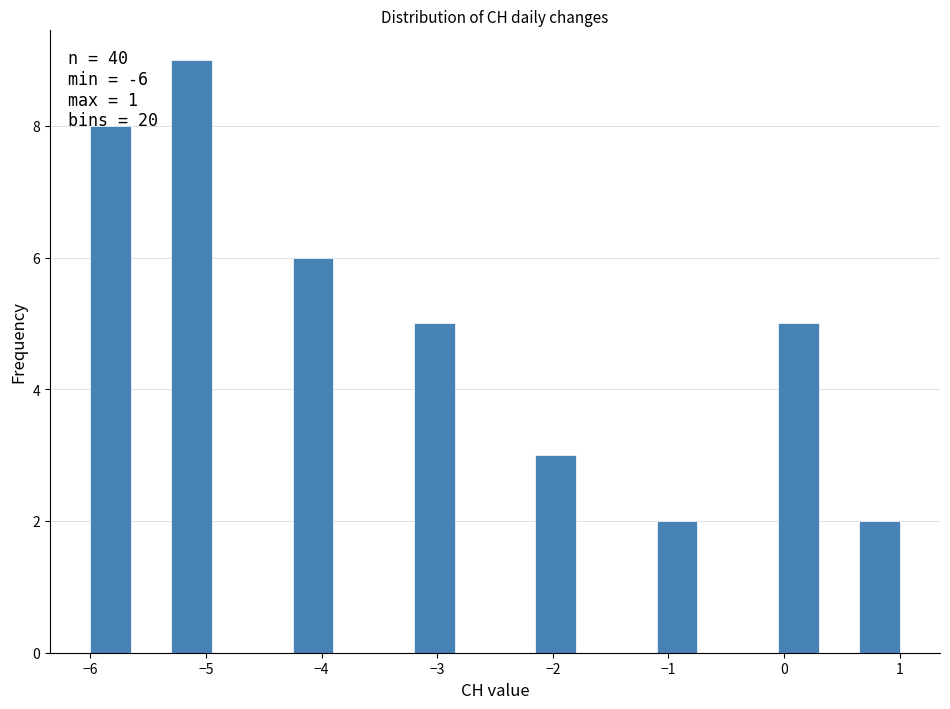

Around what value on the x-axis is the tallest bar? Give the approximate position of its centre, as read against the axis.

-5.1